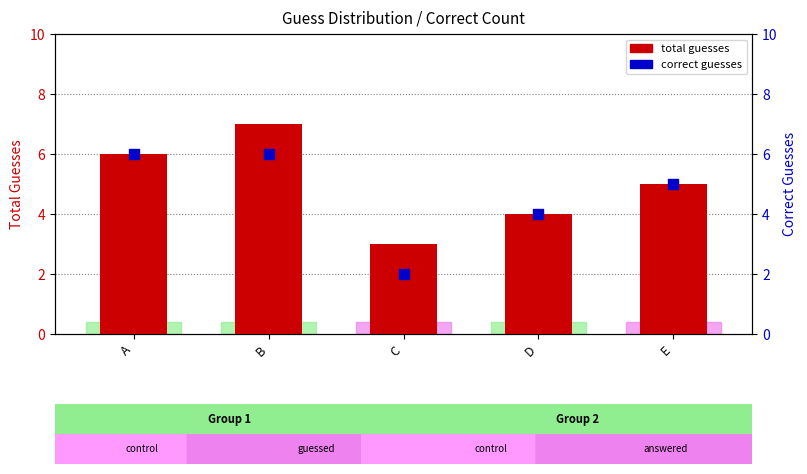

What is the total value across all series at D?

8